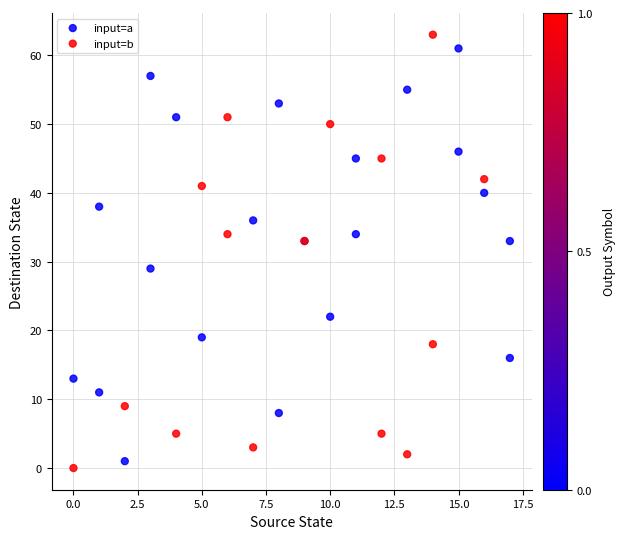

What are all the series names shown in the legend?

input=a, input=b